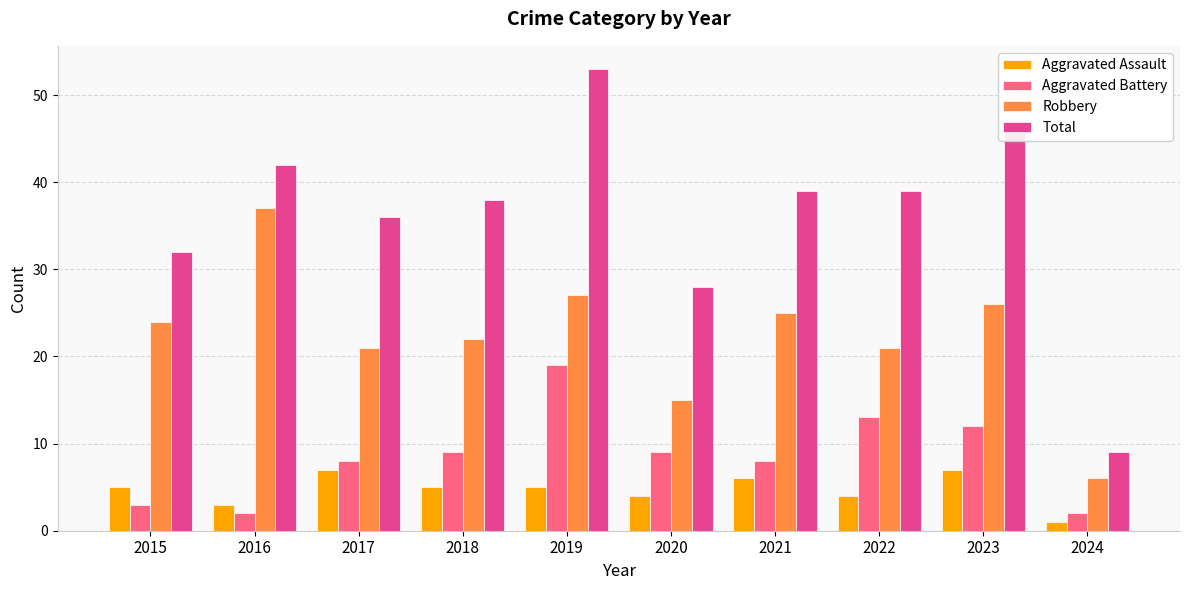

Reading left to right, what are all the values shown in this chart?

Aggravated Assault: 2015=5	2016=3	2017=7	2018=5	2019=5	2020=4	2021=6	2022=4	2023=7	2024=1
Aggravated Battery: 2015=3	2016=2	2017=8	2018=9	2019=19	2020=9	2021=8	2022=13	2023=12	2024=2
Robbery: 2015=24	2016=37	2017=21	2018=22	2019=27	2020=15	2021=25	2022=21	2023=26	2024=6
Total: 2015=32	2016=42	2017=36	2018=38	2019=53	2020=28	2021=39	2022=39	2023=47	2024=9